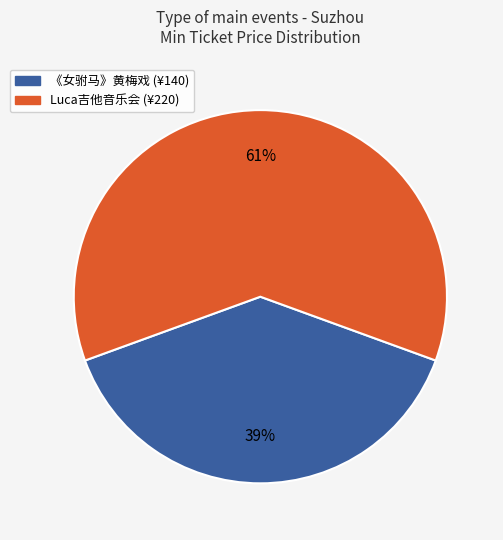

To the nearest percent, what is the difference between the largest and smallest slice percentages?

22%